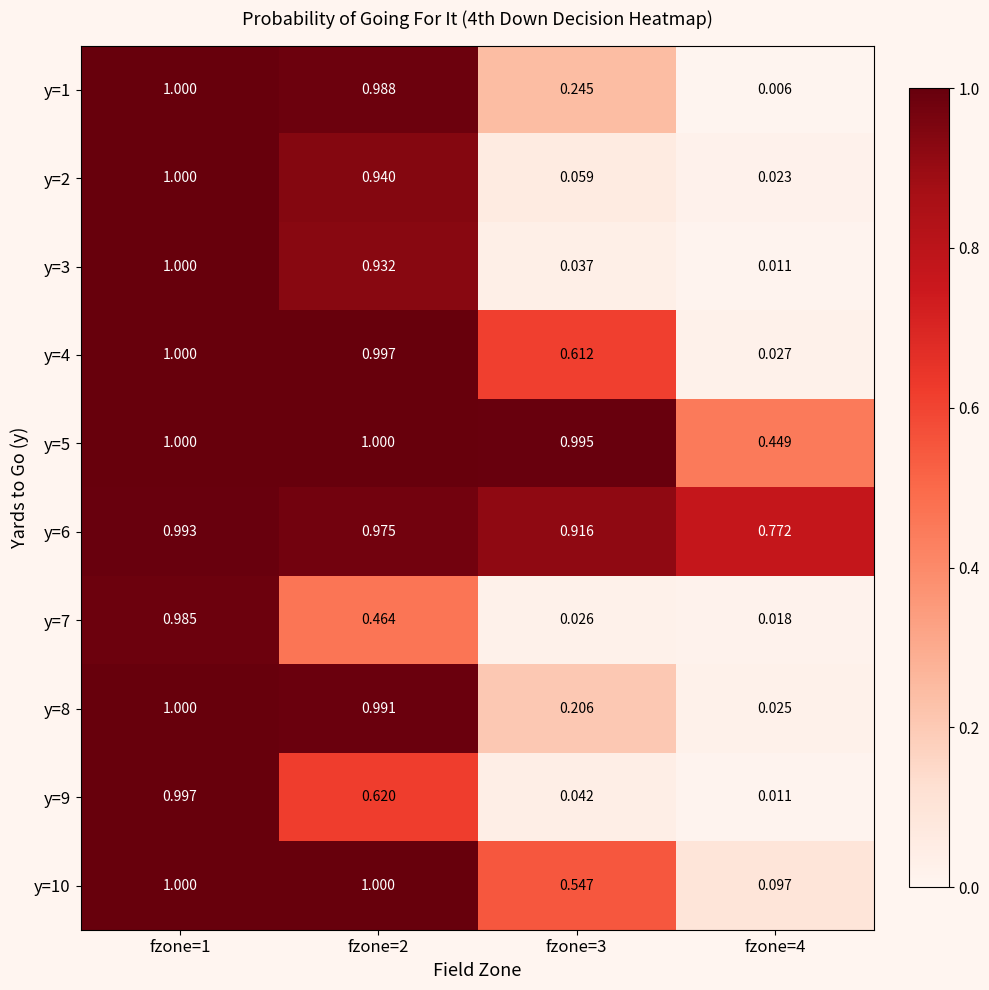

Which series has the widest spread of values?

y=1